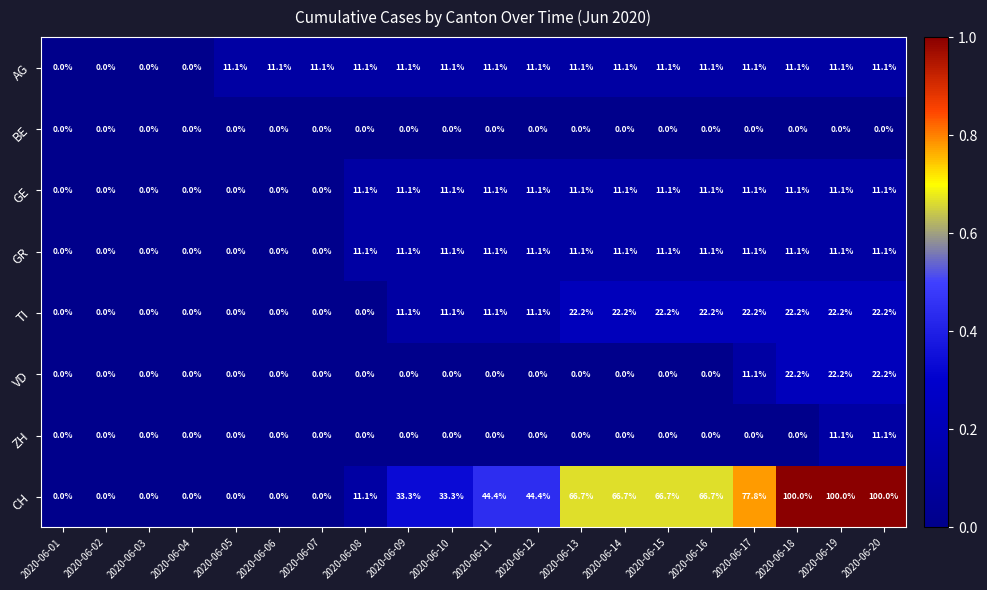

Which series has the widest spread of values?

CH